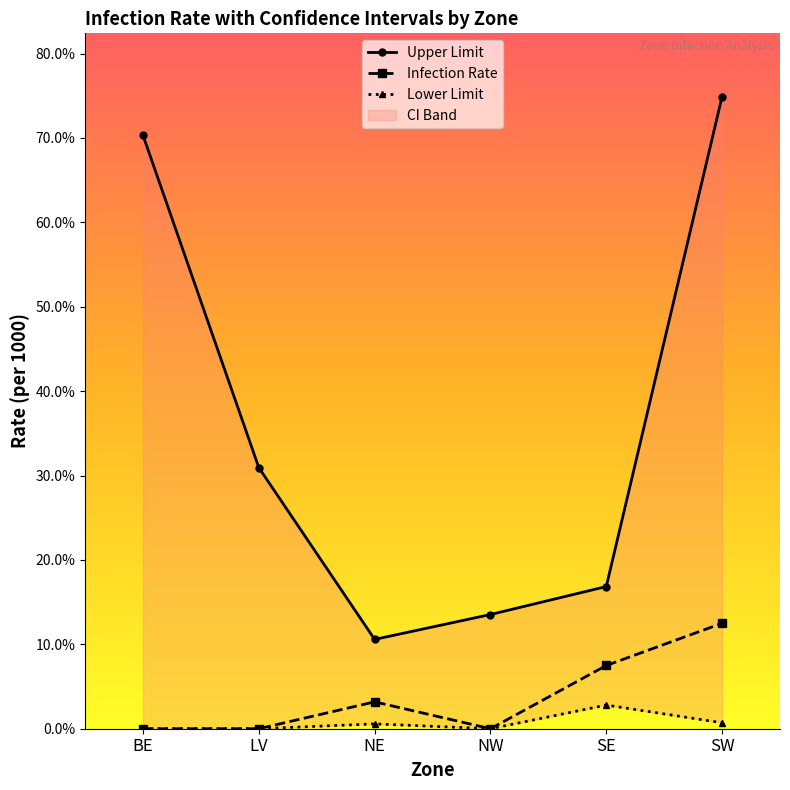

What are all the series names shown in the legend?

Upper Limit, Infection Rate, Lower Limit